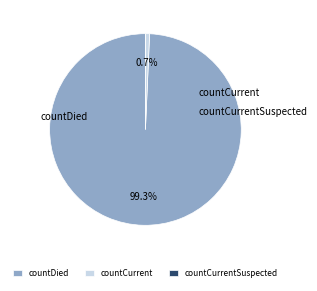

Count the number of slices in the pie.

3